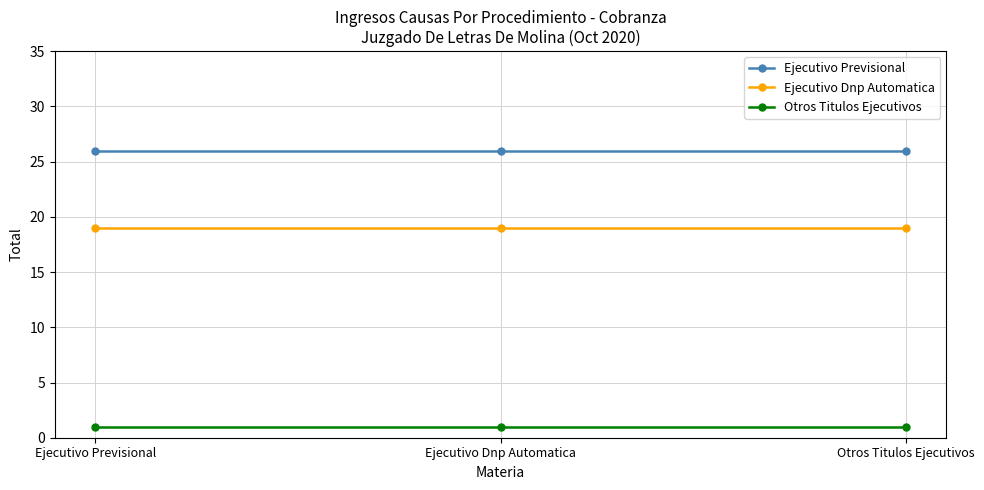

What is the label of the 1st point from the left?

Ejecutivo Previsional